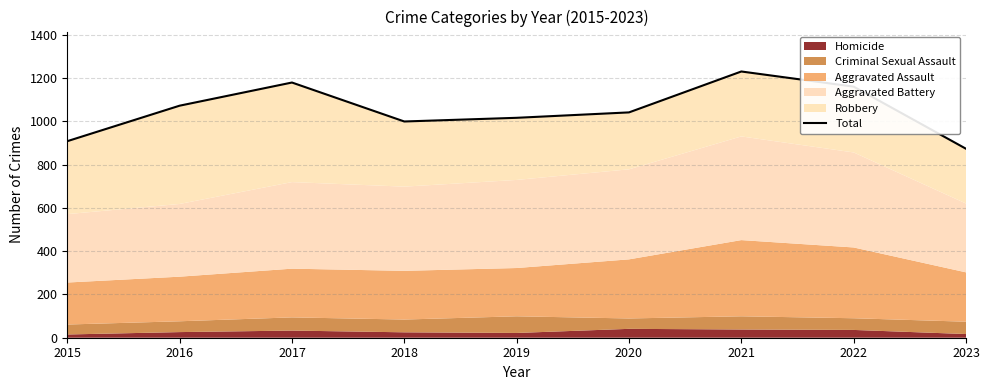

At which label is the value closest to 1051?

2020